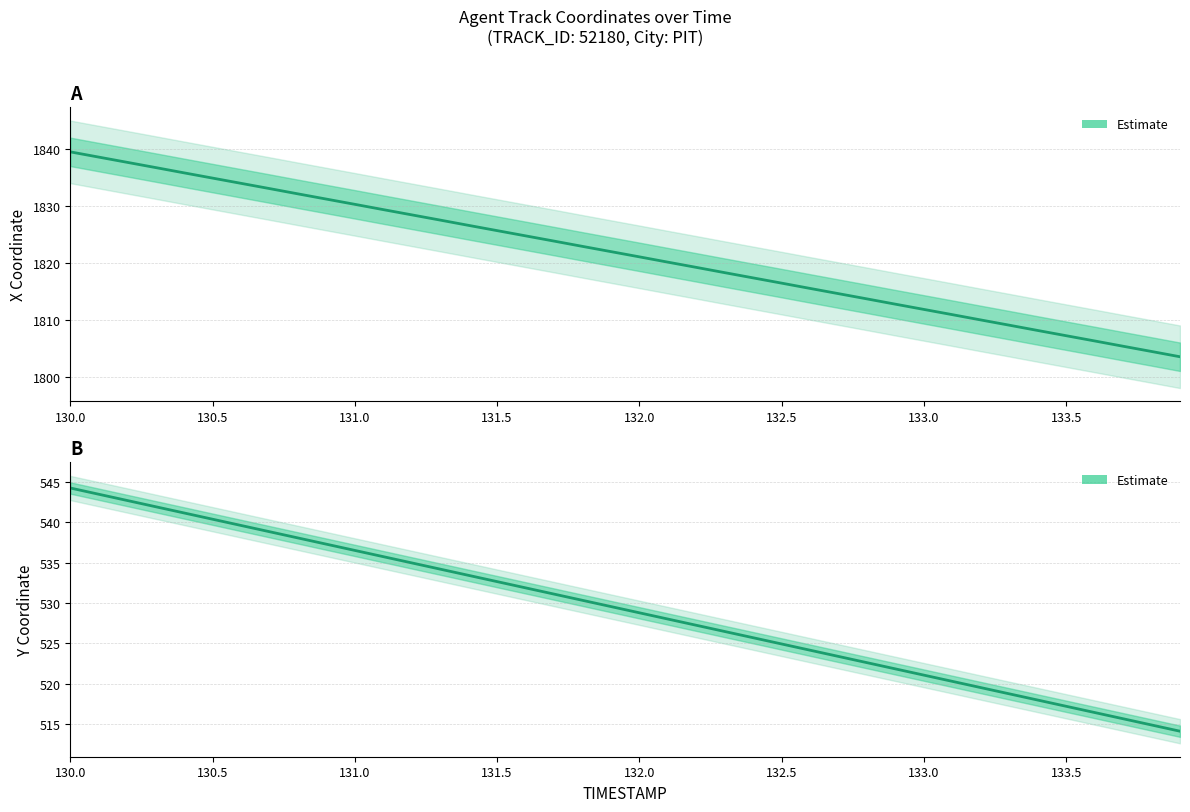

What is the sum of all Y (Estimate) values?

21167.3